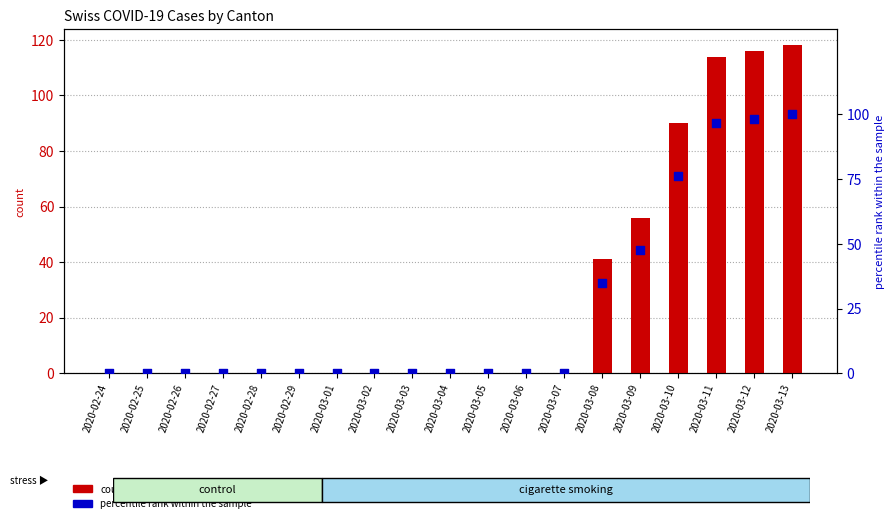

What is the total value across all series at 2020-03-09?

103.5